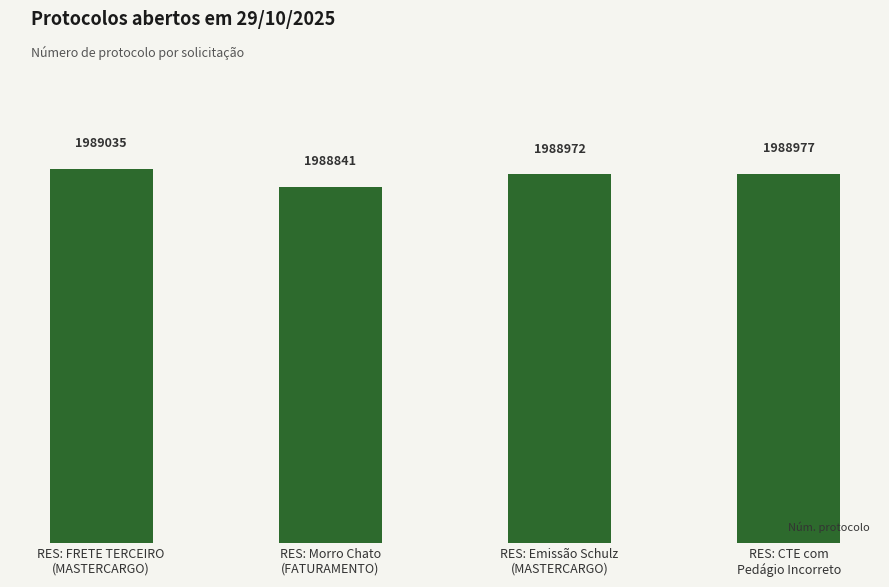

Is it true that the value at RES: FRETE TERCEIRO
(MASTERCARGO) is 1989035?

True